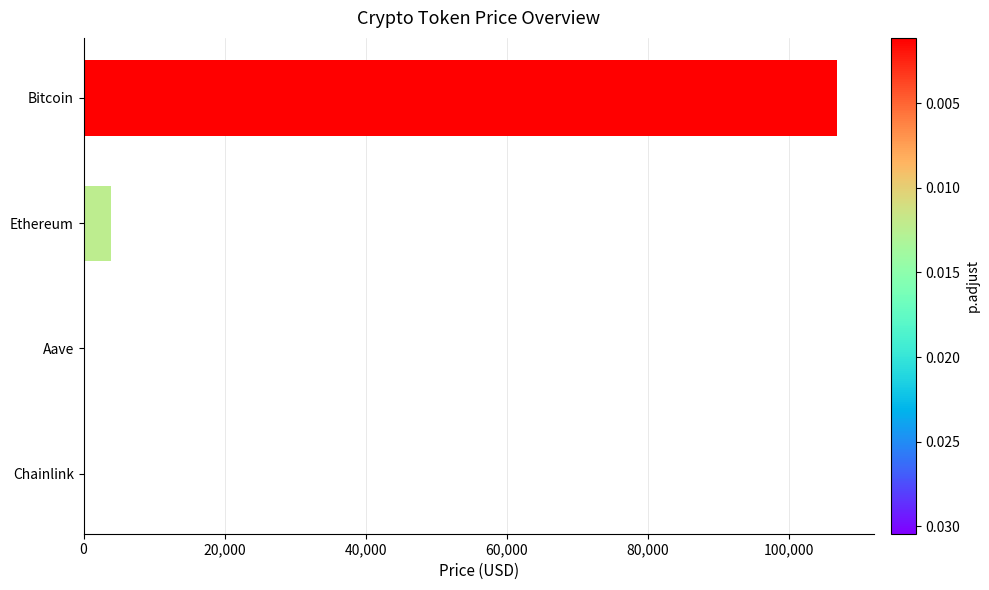

The value at Bitcoin is 106824.0. True or false?

True